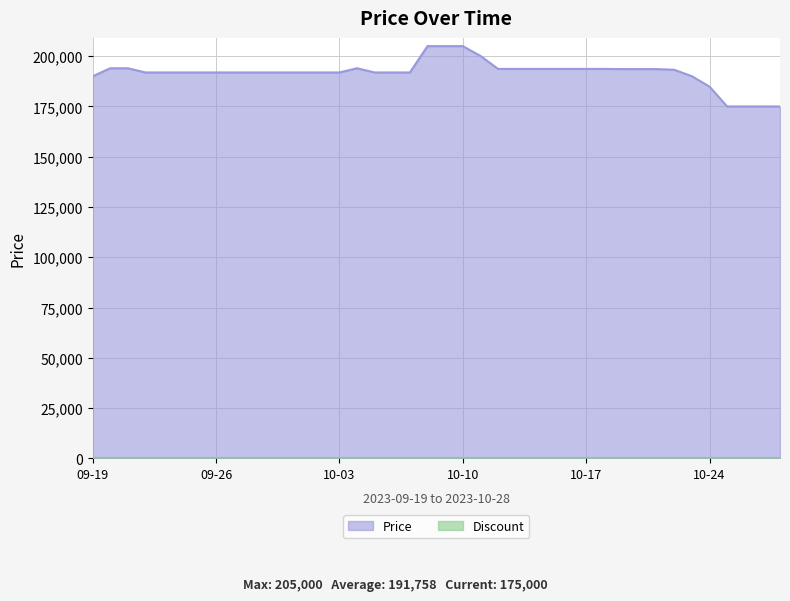

Count the number of categories in the chart.

40